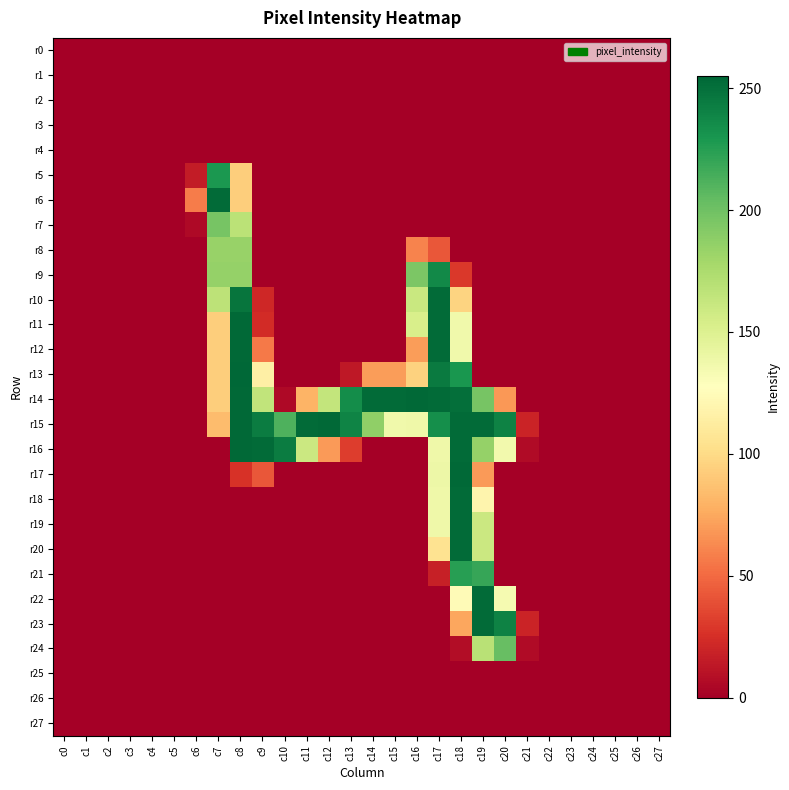

Reading left to right, what are all the values shown in this chart?

r0: c0=0	c1=0	c2=0	c3=0	c4=0	c5=0	c6=0	c7=0	c8=0	c9=0	c10=0	c11=0	c12=0	c13=0	c14=0	c15=0	c16=0	c17=0	c18=0	c19=0	c20=0	c21=0	c22=0	c23=0	c24=0	c25=0	c26=0	c27=0
r1: c0=0	c1=0	c2=0	c3=0	c4=0	c5=0	c6=0	c7=0	c8=0	c9=0	c10=0	c11=0	c12=0	c13=0	c14=0	c15=0	c16=0	c17=0	c18=0	c19=0	c20=0	c21=0	c22=0	c23=0	c24=0	c25=0	c26=0	c27=0
r2: c0=0	c1=0	c2=0	c3=0	c4=0	c5=0	c6=0	c7=0	c8=0	c9=0	c10=0	c11=0	c12=0	c13=0	c14=0	c15=0	c16=0	c17=0	c18=0	c19=0	c20=0	c21=0	c22=0	c23=0	c24=0	c25=0	c26=0	c27=0
r3: c0=0	c1=0	c2=0	c3=0	c4=0	c5=0	c6=0	c7=0	c8=0	c9=0	c10=0	c11=0	c12=0	c13=0	c14=0	c15=0	c16=0	c17=0	c18=0	c19=0	c20=0	c21=0	c22=0	c23=0	c24=0	c25=0	c26=0	c27=0
r4: c0=0	c1=0	c2=0	c3=0	c4=0	c5=0	c6=0	c7=0	c8=0	c9=0	c10=0	c11=0	c12=0	c13=0	c14=0	c15=0	c16=0	c17=0	c18=0	c19=0	c20=0	c21=0	c22=0	c23=0	c24=0	c25=0	c26=0	c27=0
r5: c0=0	c1=0	c2=0	c3=0	c4=0	c5=0	c6=15	c7=229	c8=93	c9=0	c10=0	c11=0	c12=0	c13=0	c14=0	c15=0	c16=0	c17=0	c18=0	c19=0	c20=0	c21=0	c22=0	c23=0	c24=0	c25=0	c26=0	c27=0
r6: c0=0	c1=0	c2=0	c3=0	c4=0	c5=0	c6=57	c7=253	c8=93	c9=0	c10=0	c11=0	c12=0	c13=0	c14=0	c15=0	c16=0	c17=0	c18=0	c19=0	c20=0	c21=0	c22=0	c23=0	c24=0	c25=0	c26=0	c27=0
r7: c0=0	c1=0	c2=0	c3=0	c4=0	c5=0	c6=5	c7=197	c8=168	c9=0	c10=0	c11=0	c12=0	c13=0	c14=0	c15=0	c16=0	c17=0	c18=0	c19=0	c20=0	c21=0	c22=0	c23=0	c24=0	c25=0	c26=0	c27=0
r8: c0=0	c1=0	c2=0	c3=0	c4=0	c5=0	c6=0	c7=184	c8=184	c9=0	c10=0	c11=0	c12=0	c13=0	c14=0	c15=0	c16=60	c17=42	c18=0	c19=0	c20=0	c21=0	c22=0	c23=0	c24=0	c25=0	c26=0	c27=0
r9: c0=0	c1=0	c2=0	c3=0	c4=0	c5=0	c6=0	c7=185	c8=185	c9=0	c10=0	c11=0	c12=0	c13=0	c14=0	c15=0	c16=195	c17=237	c18=29	c19=0	c20=0	c21=0	c22=0	c23=0	c24=0	c25=0	c26=0	c27=0
r10: c0=0	c1=0	c2=0	c3=0	c4=0	c5=0	c6=0	c7=167	c8=248	c9=21	c10=0	c11=0	c12=0	c13=0	c14=0	c15=0	c16=161	c17=253	c18=96	c19=0	c20=0	c21=0	c22=0	c23=0	c24=0	c25=0	c26=0	c27=0
r11: c0=0	c1=0	c2=0	c3=0	c4=0	c5=0	c6=0	c7=93	c8=254	c9=23	c10=0	c11=0	c12=0	c13=0	c14=0	c15=0	c16=153	c17=253	c18=137	c19=0	c20=0	c21=0	c22=0	c23=0	c24=0	c25=0	c26=0	c27=0
r12: c0=0	c1=0	c2=0	c3=0	c4=0	c5=0	c6=0	c7=93	c8=254	c9=56	c10=0	c11=0	c12=0	c13=0	c14=0	c15=0	c16=70	c17=253	c18=137	c19=0	c20=0	c21=0	c22=0	c23=0	c24=0	c25=0	c26=0	c27=0
r13: c0=0	c1=0	c2=0	c3=0	c4=0	c5=0	c6=0	c7=93	c8=255	c9=115	c10=0	c11=0	c12=0	c13=13	c14=70	c15=70	c16=95	c17=245	c18=230	c19=0	c20=0	c21=0	c22=0	c23=0	c24=0	c25=0	c26=0	c27=0
r14: c0=0	c1=0	c2=0	c3=0	c4=0	c5=0	c6=0	c7=93	c8=254	c9=165	c10=5	c11=80	c12=164	c13=235	c14=253	c15=253	c16=254	c17=253	c18=251	c19=197	c20=68	c21=0	c22=0	c23=0	c24=0	c25=0	c26=0	c27=0
r15: c0=0	c1=0	c2=0	c3=0	c4=0	c5=0	c6=0	c7=84	c8=254	c9=244	c10=212	c11=253	c12=254	c13=240	c14=187	c15=137	c16=138	c17=234	c18=253	c19=253	c20=241	c21=19	c22=0	c23=0	c24=0	c25=0	c26=0	c27=0
r16: c0=0	c1=0	c2=0	c3=0	c4=0	c5=0	c6=0	c7=0	c8=254	c9=253	c10=244	c11=160	c12=69	c13=31	c14=0	c15=0	c16=0	c17=138	c18=253	c19=185	c20=136	c21=6	c22=0	c23=0	c24=0	c25=0	c26=0	c27=0
r17: c0=0	c1=0	c2=0	c3=0	c4=0	c5=0	c6=0	c7=0	c8=26	c9=42	c10=0	c11=0	c12=0	c13=0	c14=0	c15=0	c16=0	c17=139	c18=254	c19=69	c20=0	c21=0	c22=0	c23=0	c24=0	c25=0	c26=0	c27=0
r18: c0=0	c1=0	c2=0	c3=0	c4=0	c5=0	c6=0	c7=0	c8=0	c9=0	c10=0	c11=0	c12=0	c13=0	c14=0	c15=0	c16=0	c17=138	c18=253	c19=119	c20=0	c21=0	c22=0	c23=0	c24=0	c25=0	c26=0	c27=0
r19: c0=0	c1=0	c2=0	c3=0	c4=0	c5=0	c6=0	c7=0	c8=0	c9=0	c10=0	c11=0	c12=0	c13=0	c14=0	c15=0	c16=0	c17=138	c18=253	c19=160	c20=0	c21=0	c22=0	c23=0	c24=0	c25=0	c26=0	c27=0
r20: c0=0	c1=0	c2=0	c3=0	c4=0	c5=0	c6=0	c7=0	c8=0	c9=0	c10=0	c11=0	c12=0	c13=0	c14=0	c15=0	c16=0	c17=105	c18=253	c19=160	c20=0	c21=0	c22=0	c23=0	c24=0	c25=0	c26=0	c27=0
r21: c0=0	c1=0	c2=0	c3=0	c4=0	c5=0	c6=0	c7=0	c8=0	c9=0	c10=0	c11=0	c12=0	c13=0	c14=0	c15=0	c16=0	c17=17	c18=225	c19=220	c20=0	c21=0	c22=0	c23=0	c24=0	c25=0	c26=0	c27=0
r22: c0=0	c1=0	c2=0	c3=0	c4=0	c5=0	c6=0	c7=0	c8=0	c9=0	c10=0	c11=0	c12=0	c13=0	c14=0	c15=0	c16=0	c17=0	c18=124	c19=253	c20=134	c21=0	c22=0	c23=0	c24=0	c25=0	c26=0	c27=0
r23: c0=0	c1=0	c2=0	c3=0	c4=0	c5=0	c6=0	c7=0	c8=0	c9=0	c10=0	c11=0	c12=0	c13=0	c14=0	c15=0	c16=0	c17=0	c18=74	c19=253	c20=241	c21=19	c22=0	c23=0	c24=0	c25=0	c26=0	c27=0
r24: c0=0	c1=0	c2=0	c3=0	c4=0	c5=0	c6=0	c7=0	c8=0	c9=0	c10=0	c11=0	c12=0	c13=0	c14=0	c15=0	c16=0	c17=0	c18=7	c19=169	c20=203	c21=6	c22=0	c23=0	c24=0	c25=0	c26=0	c27=0
r25: c0=0	c1=0	c2=0	c3=0	c4=0	c5=0	c6=0	c7=0	c8=0	c9=0	c10=0	c11=0	c12=0	c13=0	c14=0	c15=0	c16=0	c17=0	c18=0	c19=0	c20=0	c21=0	c22=0	c23=0	c24=0	c25=0	c26=0	c27=0
r26: c0=0	c1=0	c2=0	c3=0	c4=0	c5=0	c6=0	c7=0	c8=0	c9=0	c10=0	c11=0	c12=0	c13=0	c14=0	c15=0	c16=0	c17=0	c18=0	c19=0	c20=0	c21=0	c22=0	c23=0	c24=0	c25=0	c26=0	c27=0
r27: c0=0	c1=0	c2=0	c3=0	c4=0	c5=0	c6=0	c7=0	c8=0	c9=0	c10=0	c11=0	c12=0	c13=0	c14=0	c15=0	c16=0	c17=0	c18=0	c19=0	c20=0	c21=0	c22=0	c23=0	c24=0	c25=0	c26=0	c27=0